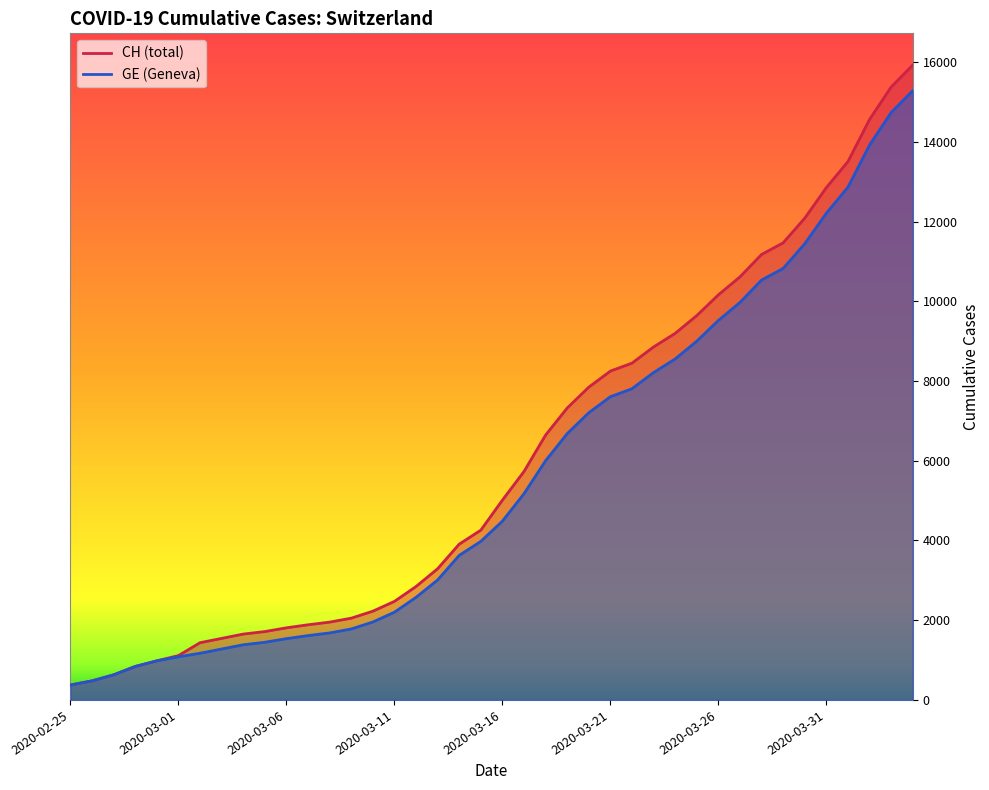

What are all the series names shown in the legend?

CH, GE